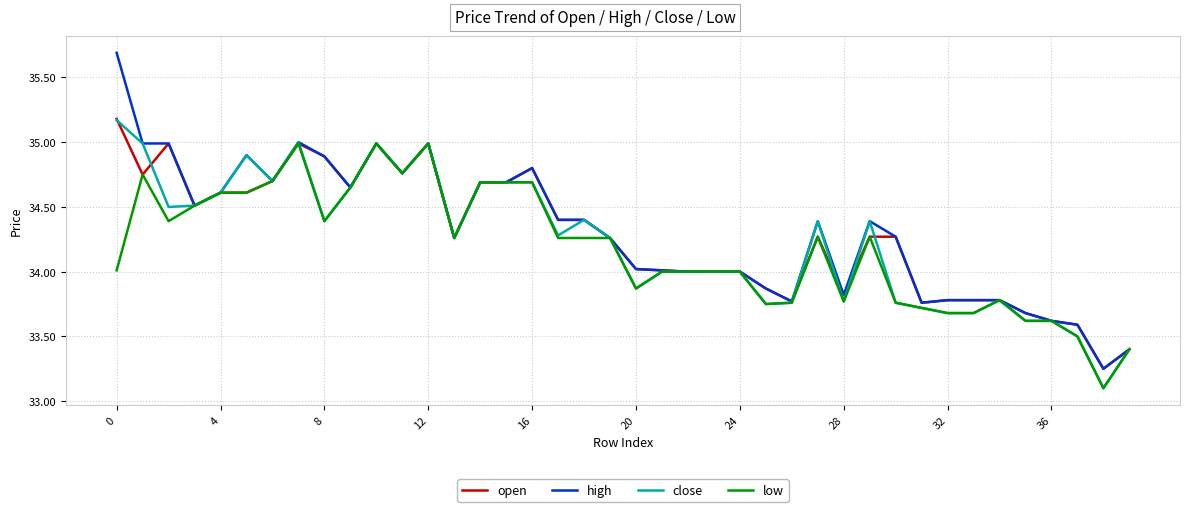

What is the maximum value for high?

35.7